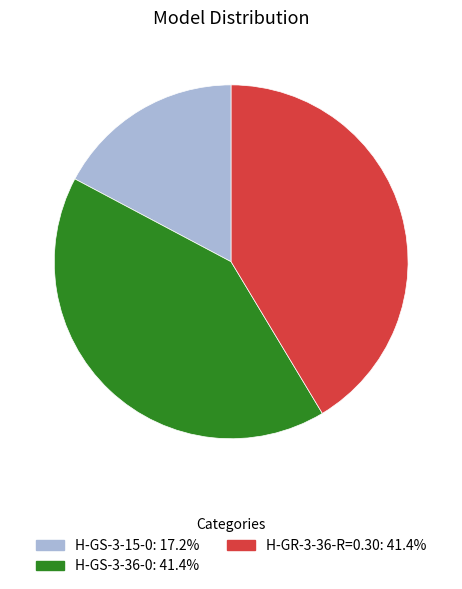

The H-GS-3-15-0 slice represents 3% of the pie. True or false?

False